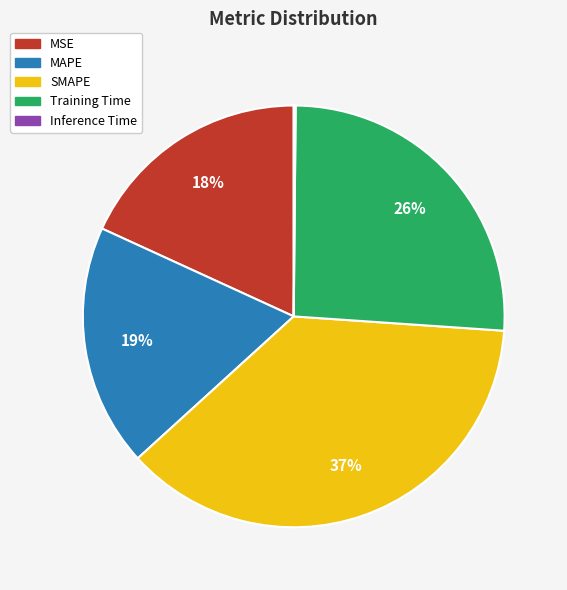

To the nearest percent, what is the difference between the largest and smallest slice percentages?

37%